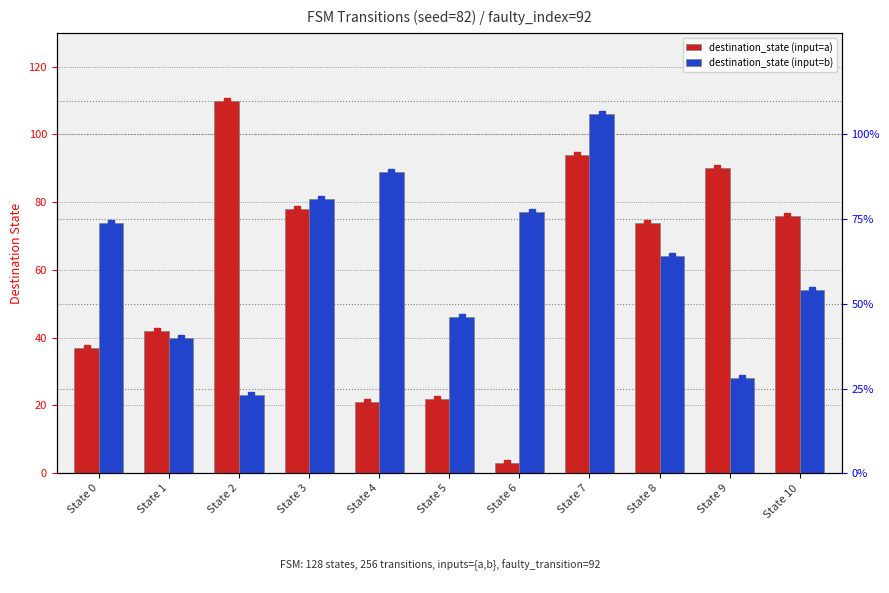

How many groups of bars are there?

11